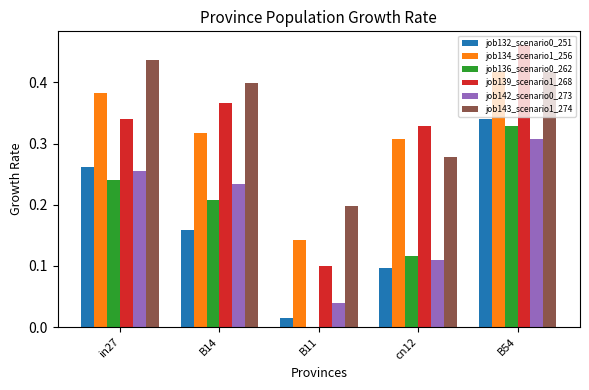

The value of job143_scenario1_274 at B14 is 0.4. True or false?

True